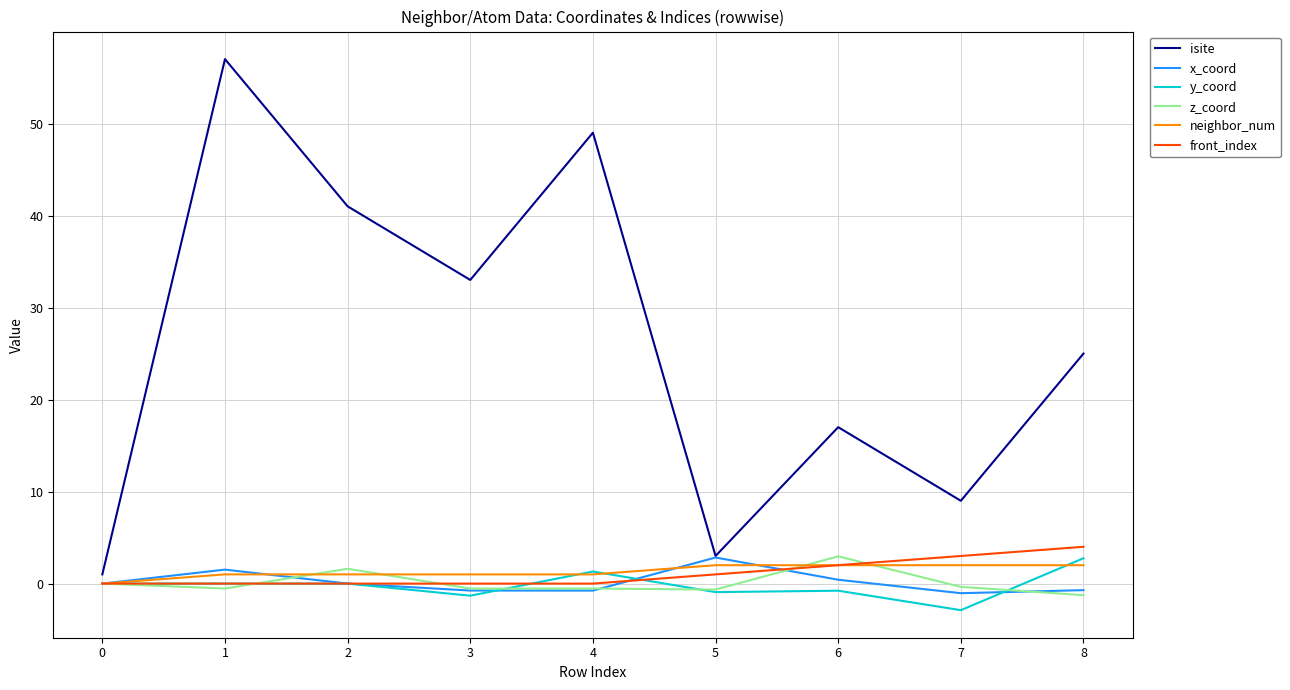

What are all the series names shown in the legend?

isite, x_coord, y_coord, z_coord, neighbor_num, front_index